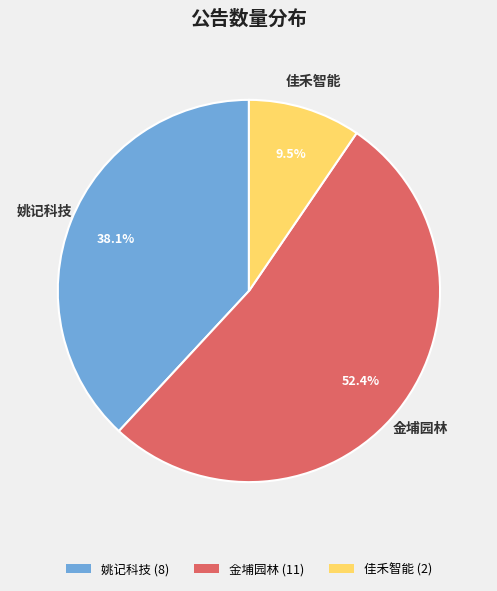

What portion of the pie excludes 佳禾智能 (2)?

90.5%